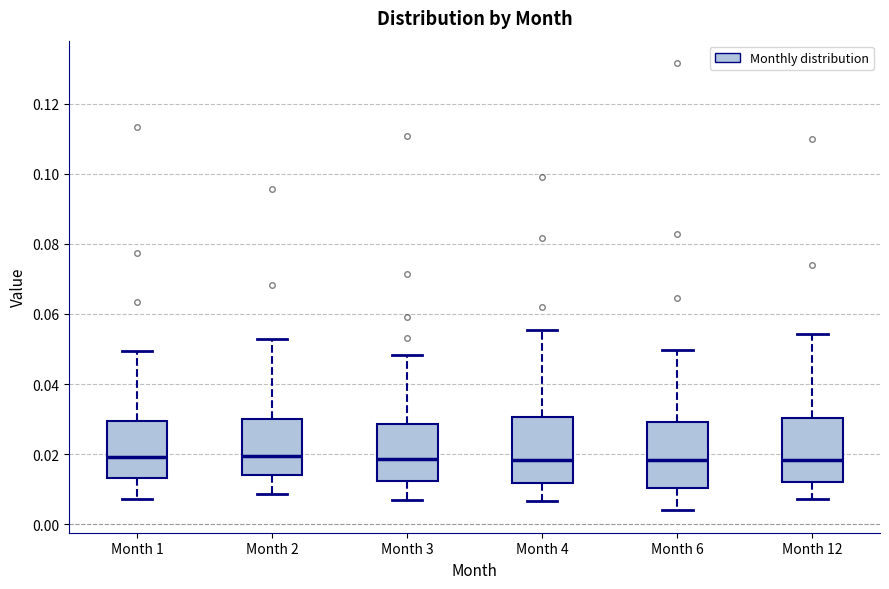

Reading left to right, read every box against the y-axis: the position of its median line, the range the box covers, and the ends of its whiskers. The values are not printed on the chart, so give them approximately, as read against the axis.

Month 1: median 0.020, box 0.014 to 0.030, whiskers 0.008 to 0.050
Month 2: median 0.020, box 0.014 to 0.030, whiskers 0.008 to 0.052
Month 3: median 0.018, box 0.012 to 0.028, whiskers 0.008 to 0.048
Month 4: median 0.018, box 0.012 to 0.030, whiskers 0.006 to 0.056
Month 6: median 0.018, box 0.010 to 0.030, whiskers 0.004 to 0.050
Month 12: median 0.018, box 0.012 to 0.030, whiskers 0.008 to 0.054